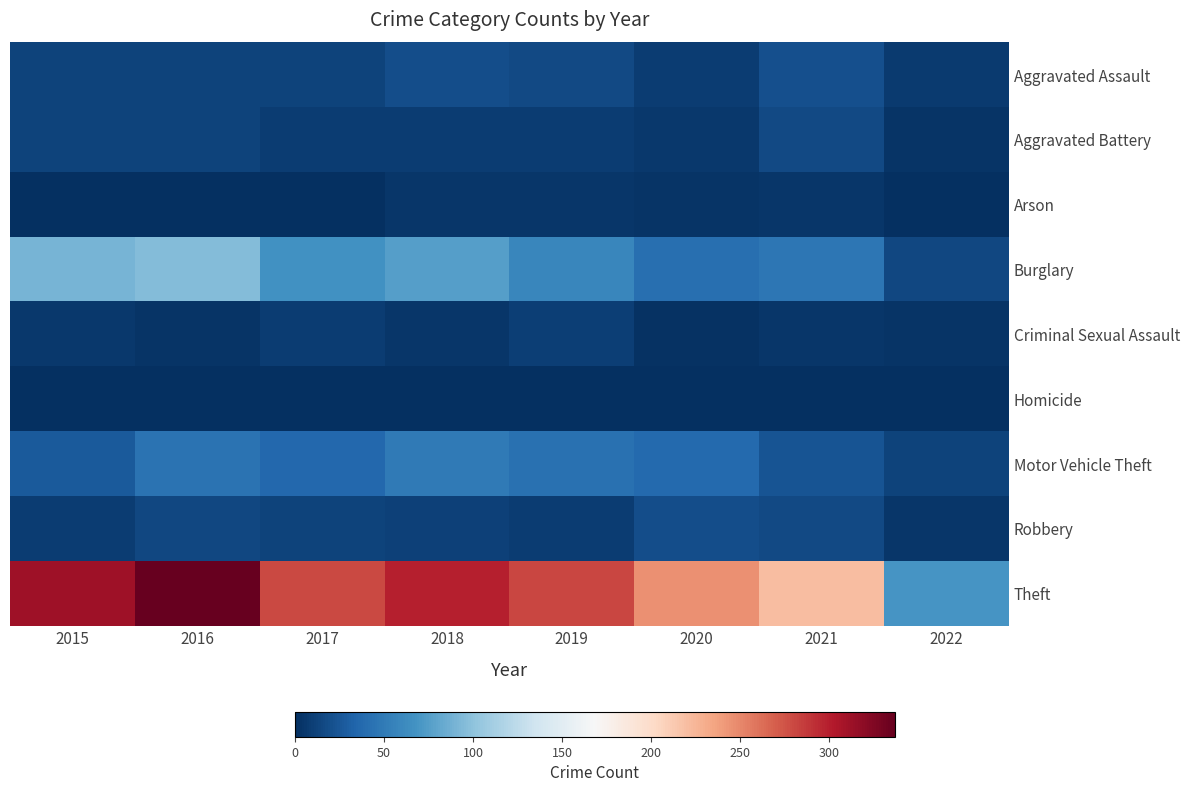

What is the difference between the second highest and second lowest values in the Motor Vehicle Theft series?

21